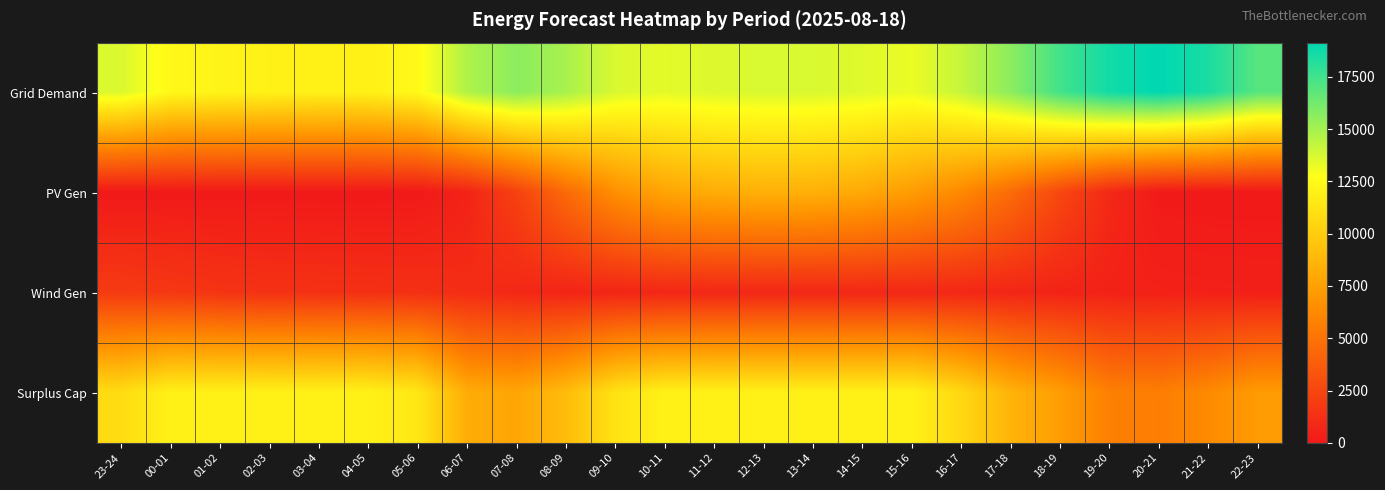

Which series changed the most between 16-17 and 22-23?

PV Gen